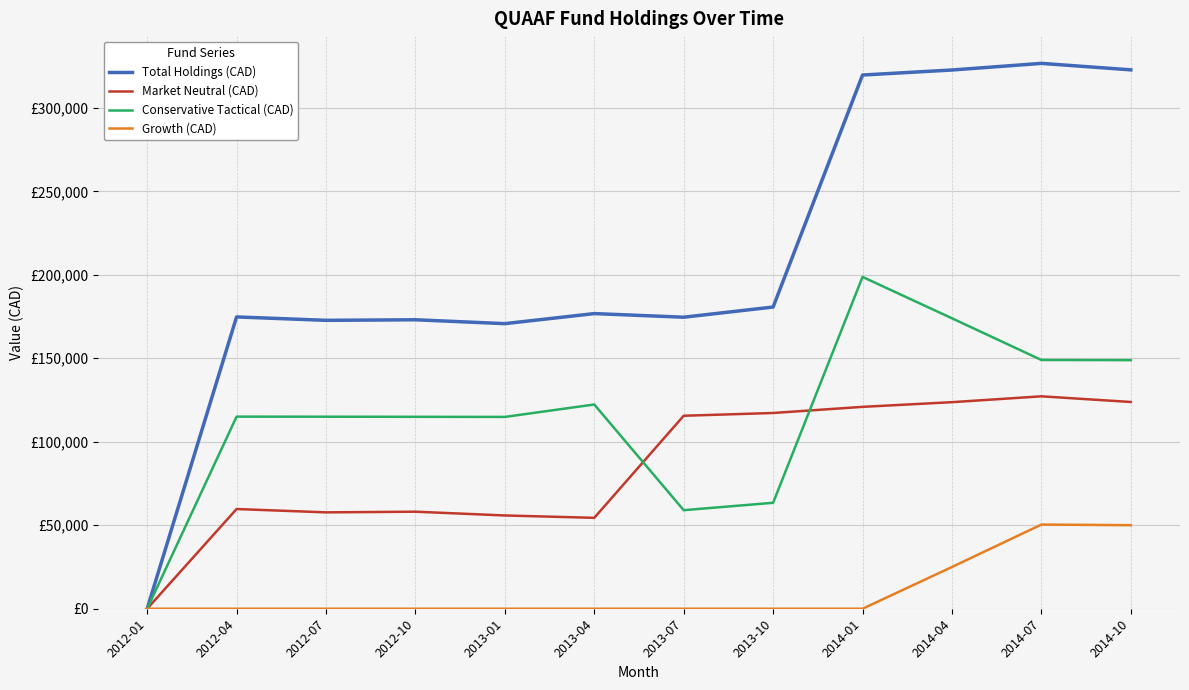

Is this an area chart (filled region under the line)?

No